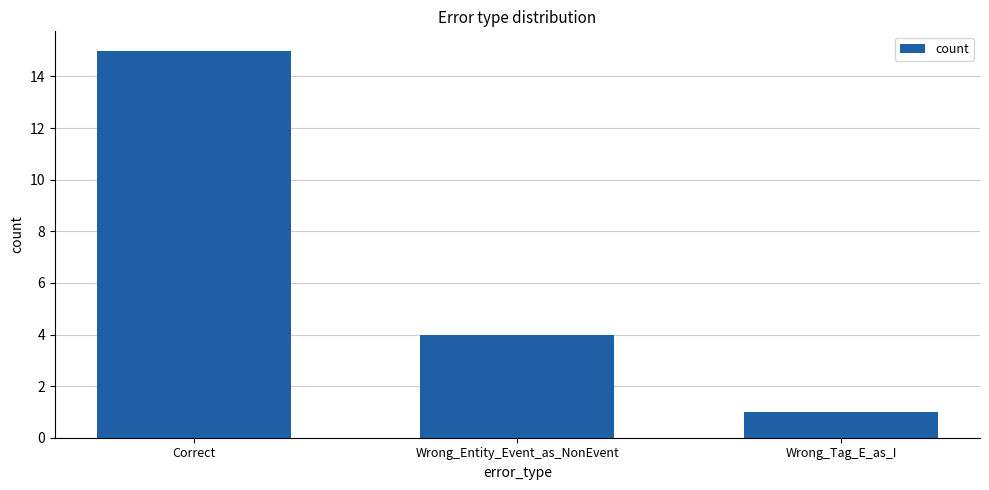

How many categories are shown in the chart?

3